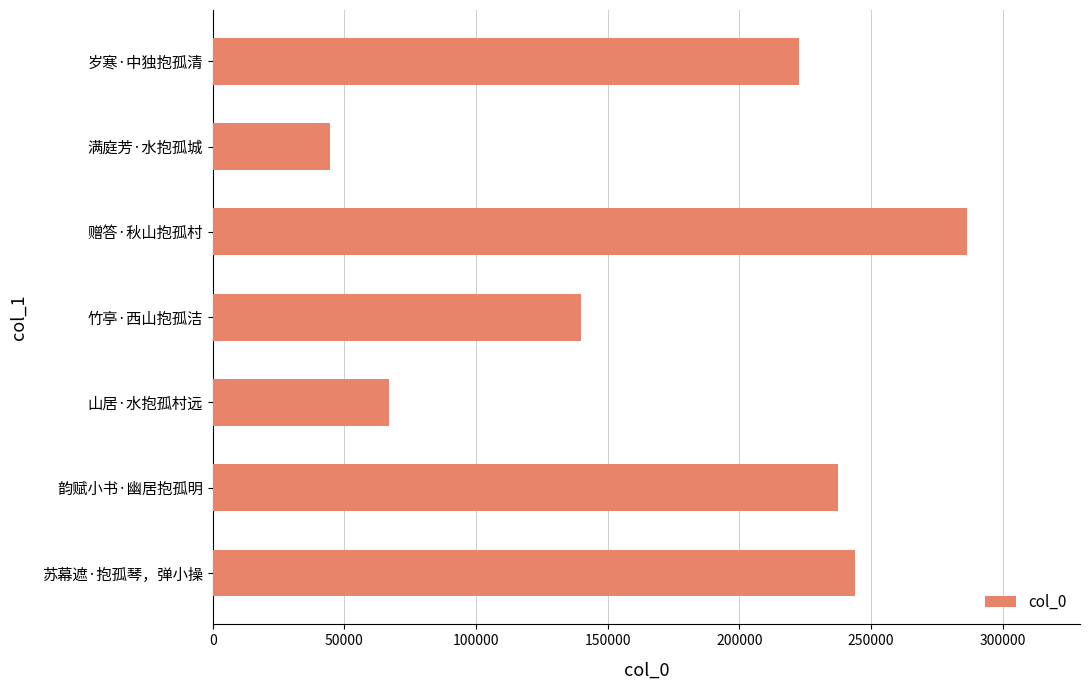

Where is the data nearest to the value 165481?

竹亭·西山抱孤洁